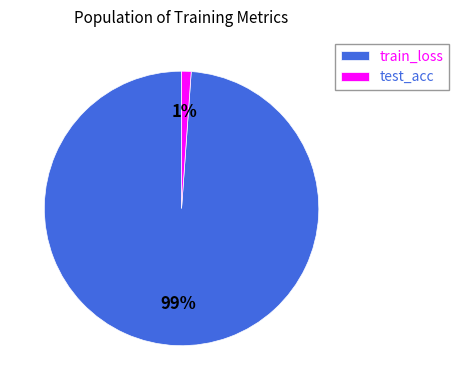

To the nearest percent, what is the difference between the train_loss and test_acc slice percentages?

98%